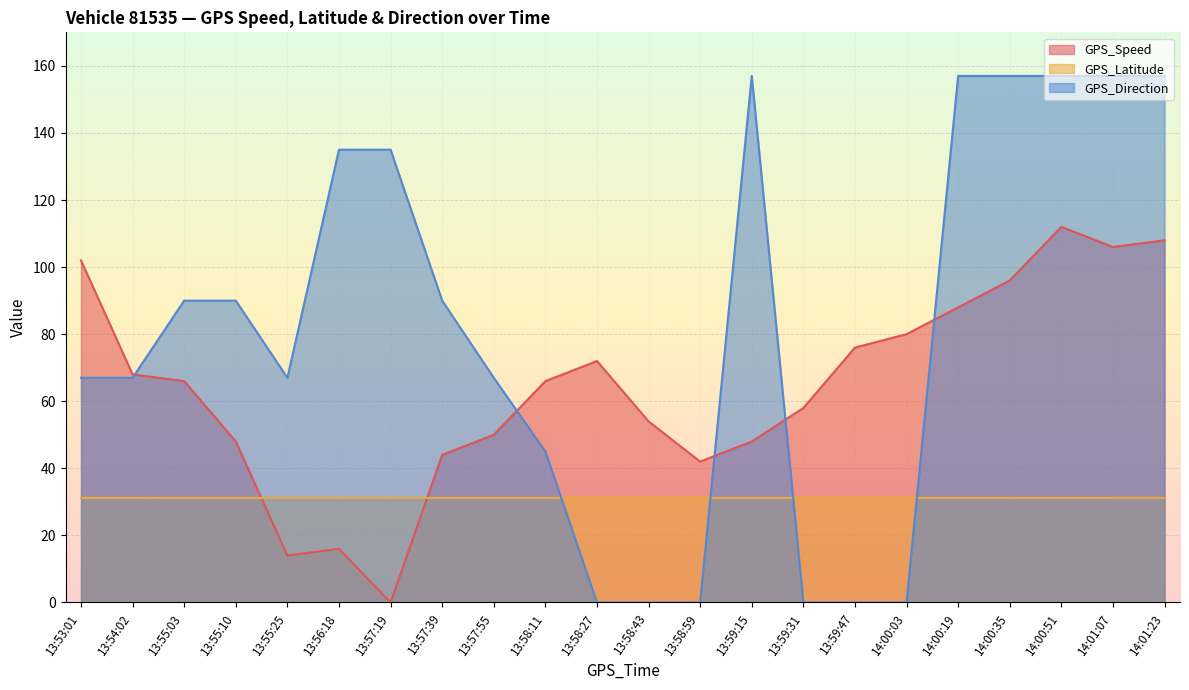

Reading right to left, what are all the values shown in this chart?

GPS_Speed: 14:01:23=108.0	14:01:07=106.0	14:00:51=112.0	14:00:35=96.0	14:00:19=88.0	14:00:03=80.0	13:59:47=76.0	13:59:31=58.0	13:59:15=48.0	13:58:59=42.0	13:58:43=54.0	13:58:27=72.0	13:58:11=66.0	13:57:55=50.0	13:57:39=44.0	13:57:19=0.0	13:56:18=16.0	13:55:25=14.0	13:55:10=48.0	13:55:03=66.0	13:54:02=68.0	13:53:01=102.0
GPS_Latitude: 14:01:23=31.2	14:01:07=31.2	14:00:51=31.2	14:00:35=31.2	14:00:19=31.2	14:00:03=31.2	13:59:47=31.2	13:59:31=31.2	13:59:15=31.2	13:58:59=31.2	13:58:43=31.2	13:58:27=31.1	13:58:11=31.1	13:57:55=31.1	13:57:39=31.1	13:57:19=31.2	13:56:18=31.2	13:55:25=31.2	13:55:10=31.2	13:55:03=31.2	13:54:02=31.2	13:53:01=31.2
GPS_Direction: 14:01:23=157.0	14:01:07=157.0	14:00:51=157.0	14:00:35=157.0	14:00:19=157.0	14:00:03=0.0	13:59:47=0.0	13:59:31=0.0	13:59:15=157.0	13:58:59=0.0	13:58:43=0.0	13:58:27=0.0	13:58:11=45.0	13:57:55=67.0	13:57:39=90.0	13:57:19=135.0	13:56:18=135.0	13:55:25=67.0	13:55:10=90.0	13:55:03=90.0	13:54:02=67.0	13:53:01=67.0